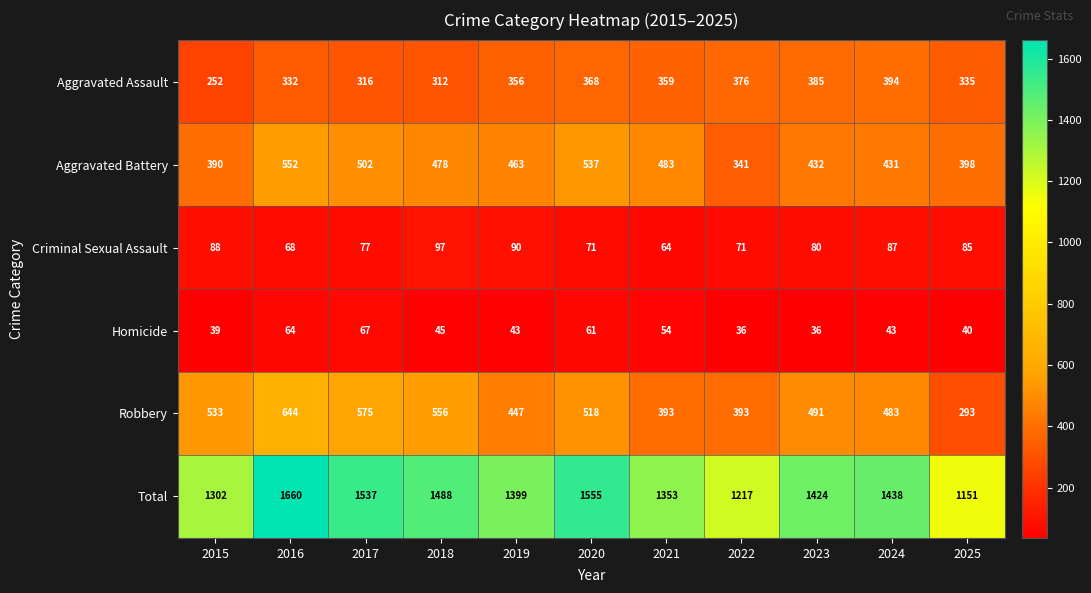

What is the difference between the Aggravated Battery values at 2018 and 2017?

24